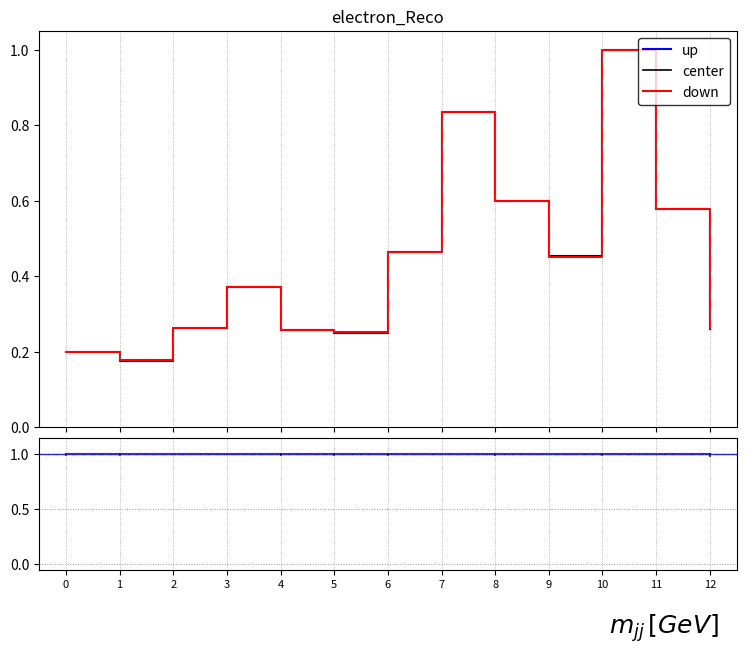

Reading right to left, transcribe all the data shown in this chart.

value: 0.3	0.6	1.0	0.5	0.6	0.8	0.5	0.2	0.3	0.4	0.3	0.2	0.2
percent: 0.3	0.6	1.0	0.5	0.6	0.8	0.5	0.3	0.3	0.4	0.3	0.2	0.2